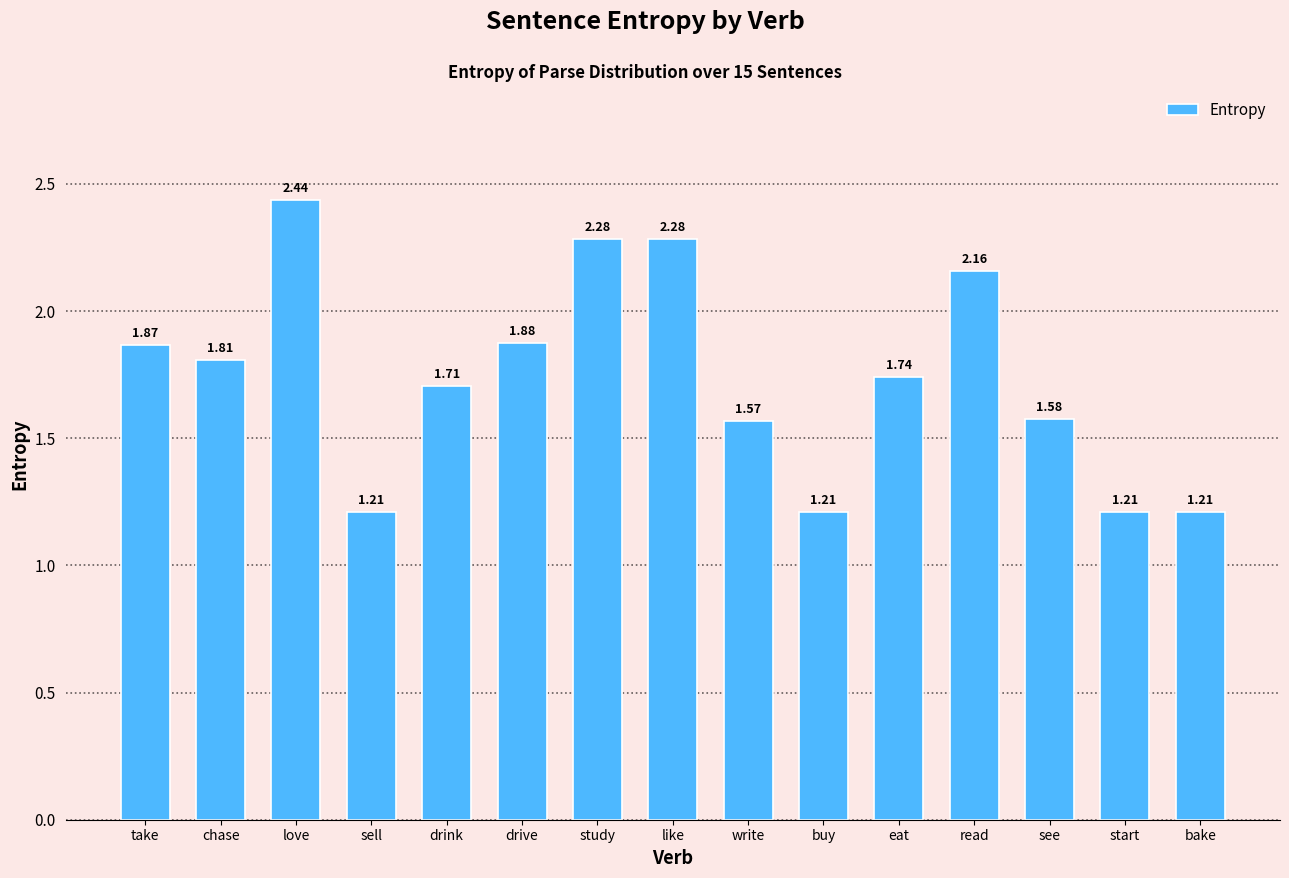

What value does the data have at chase?

1.8